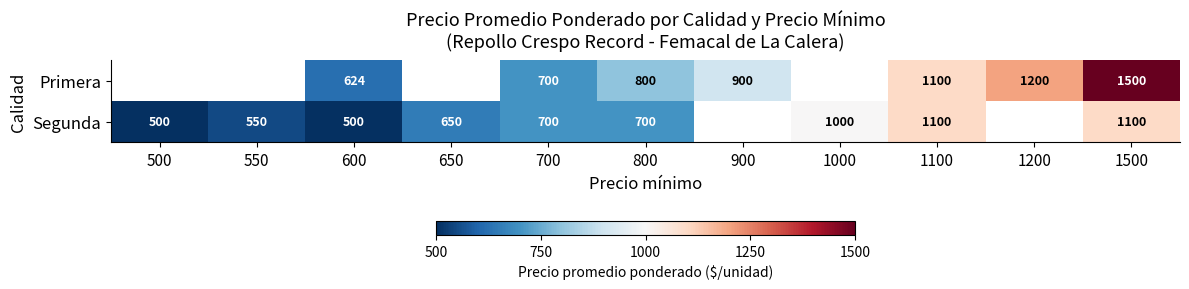

What is the total value across all series at 800?

1500